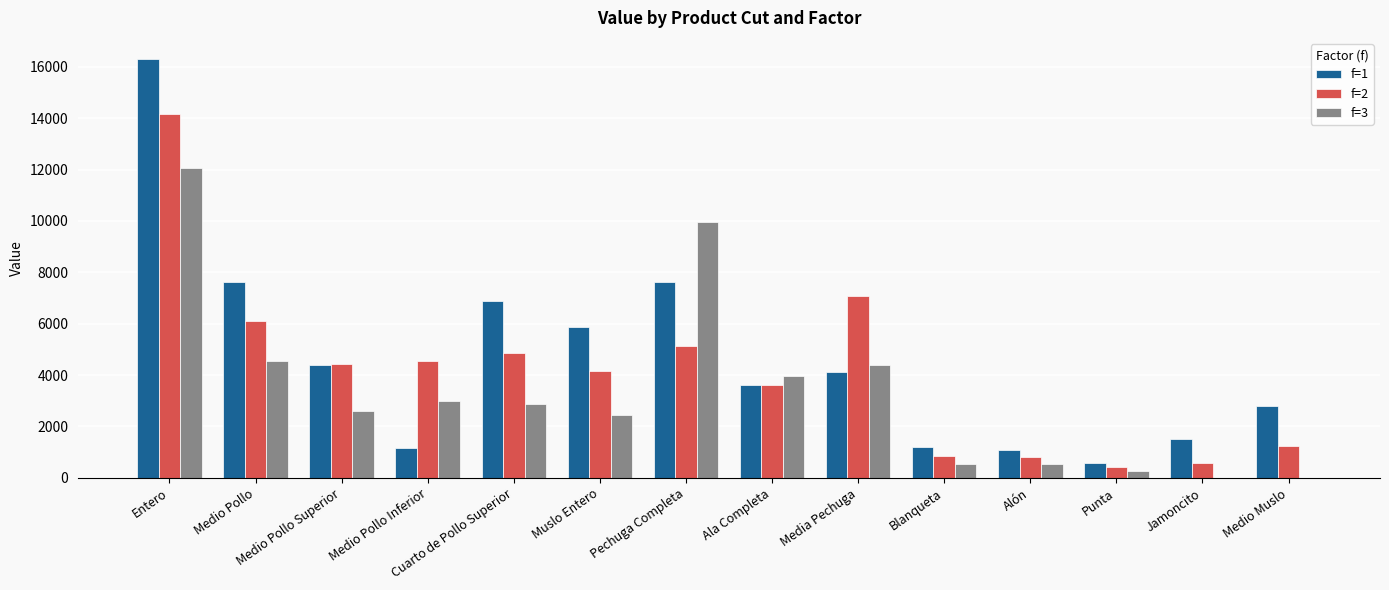

What value does the f=2 series have at Ala Completa?

3609.1